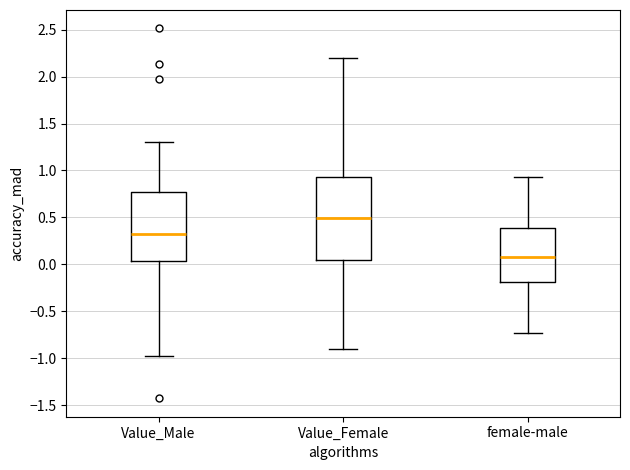

Which box's median line is the highest?

Value_Female